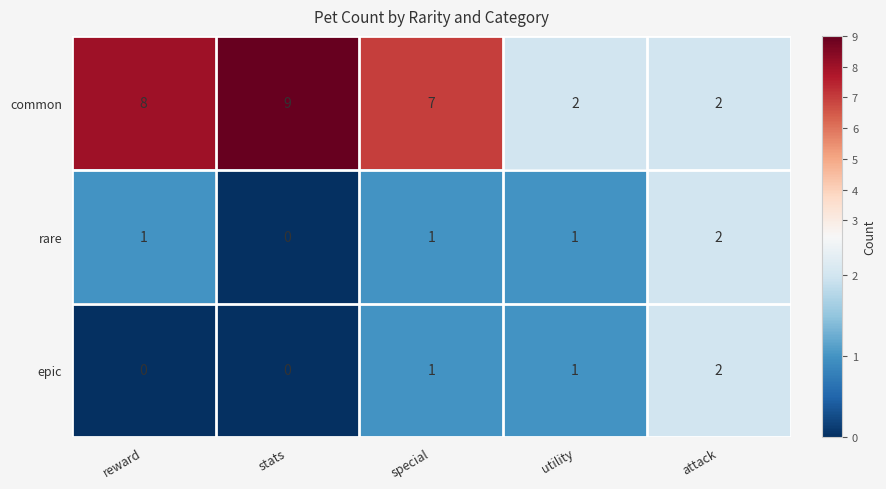

Is the value of epic at special greater than the value of common at stats?

No